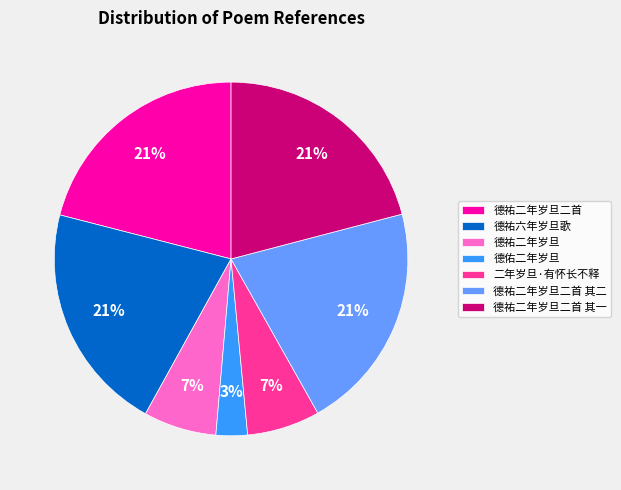

Is there any slice that represents more than half of the pie?

No